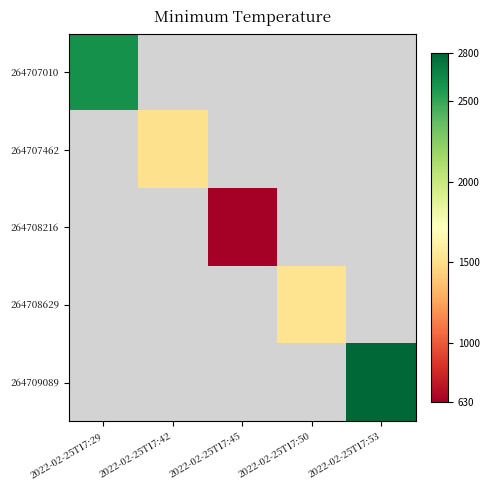

How many series are shown in this chart?

5